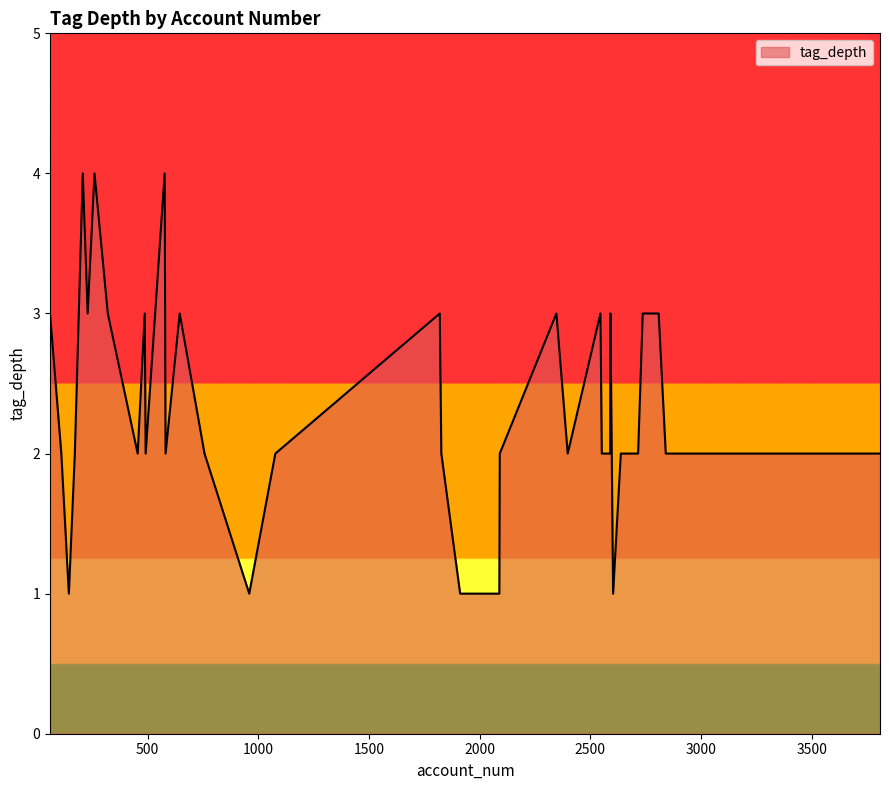

What is the greatest value displayed?

4